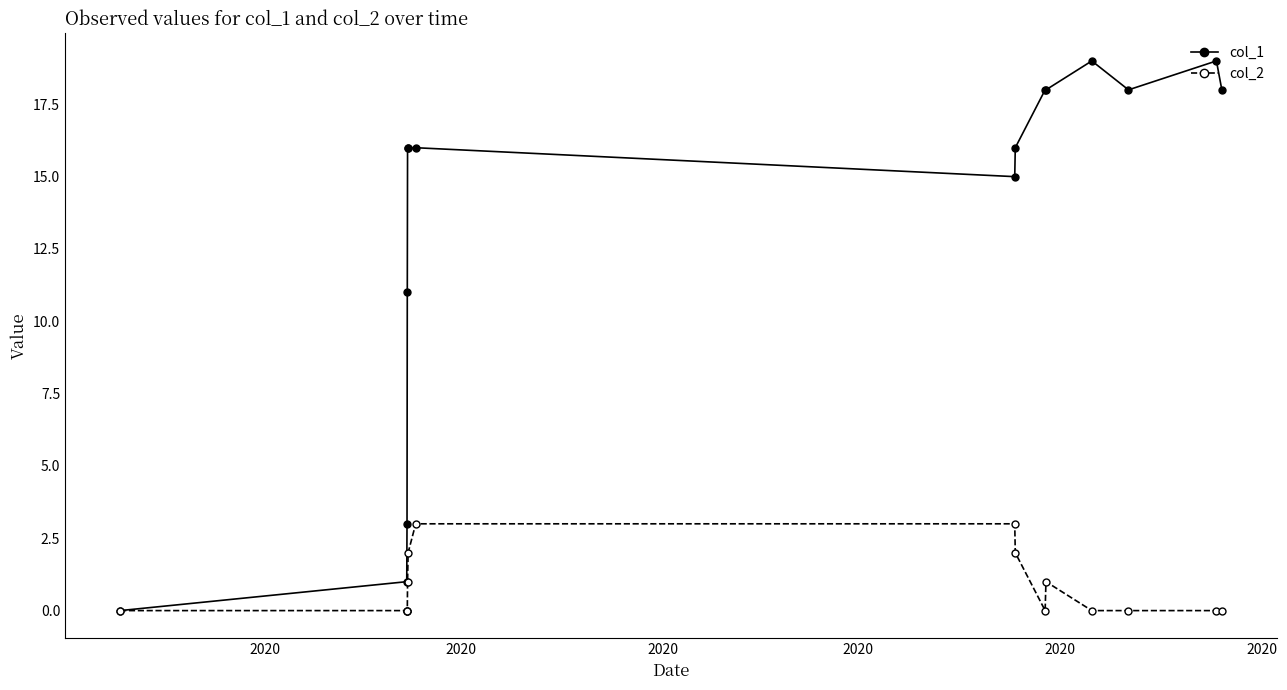

List the series in order of their peak value, lowest first.

col_2, col_1